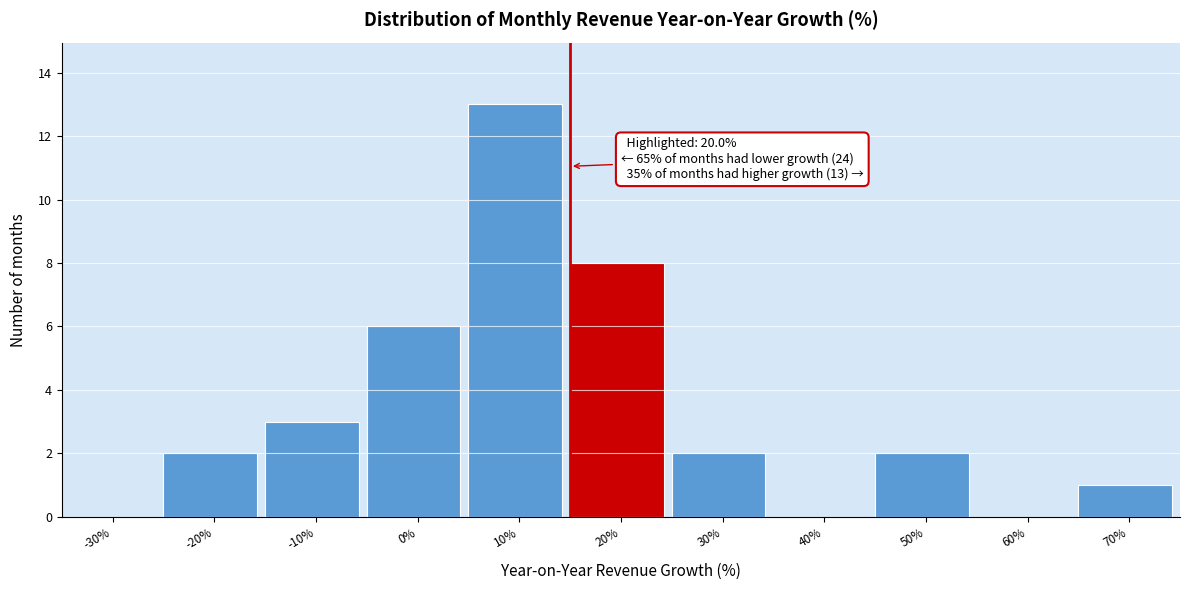

Reading left to right, extract all data points from this chart.

-30%=0	-20%=2	-10%=3	0%=6	10%=13	20%=8	30%=2	40%=0	50%=2	60%=0	70%=1